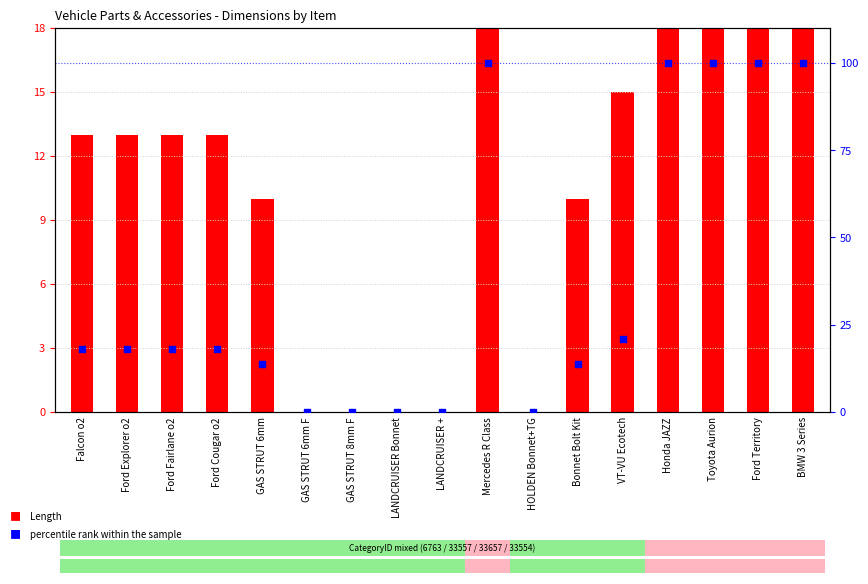

Which series reaches the maximum Y coordinate?

percentile rank within the sample